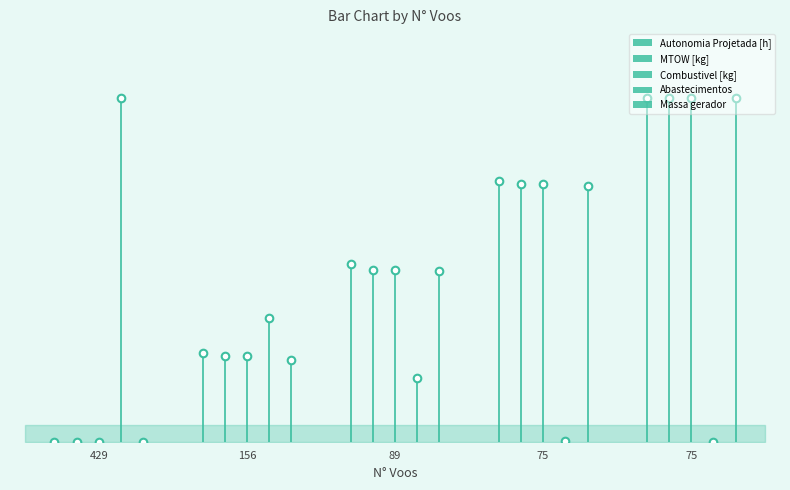

Which series contains the lowest Y value?

Autonomia Projetada [h]